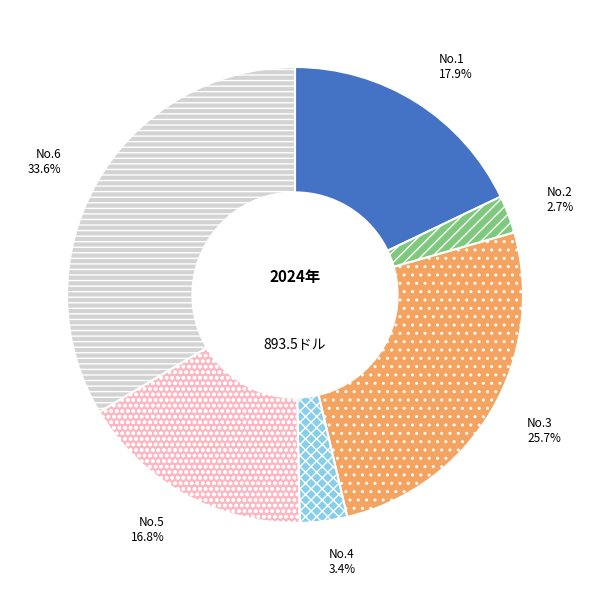

How many slices are in this pie chart?

6